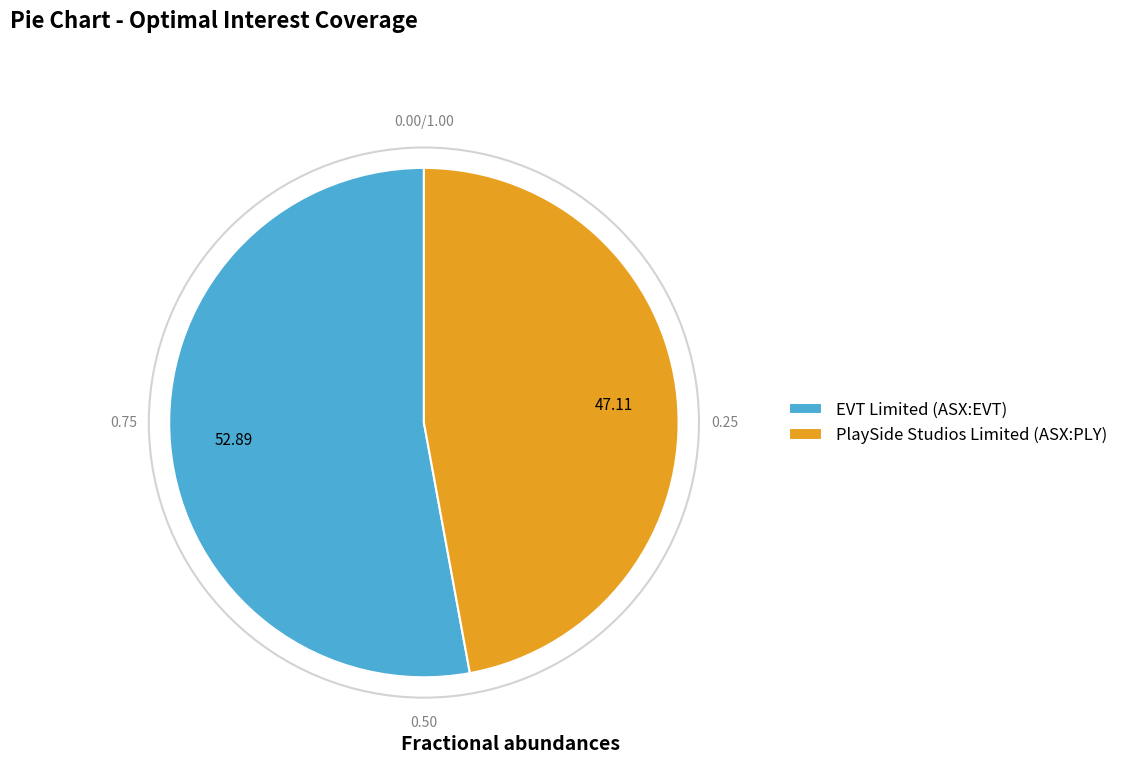

Combined, do EVT Limited (ASX:EVT) and PlaySide Studios Limited (ASX:PLY) account for over 50%?

Yes